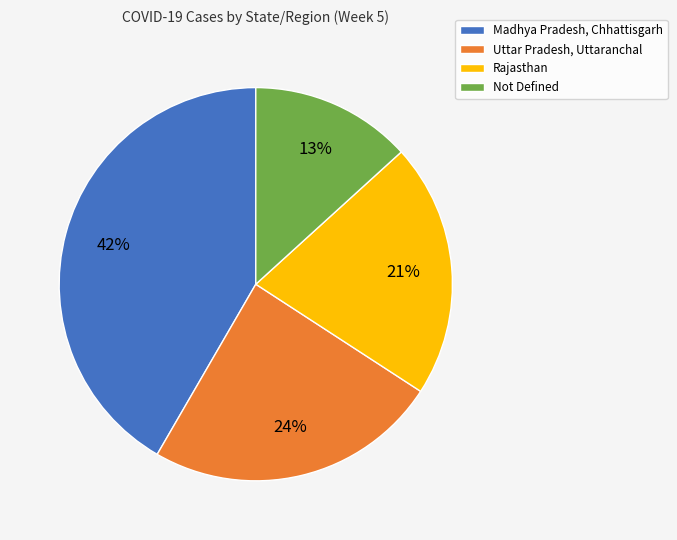

Between Not Defined and Rajasthan, which is larger?

Rajasthan